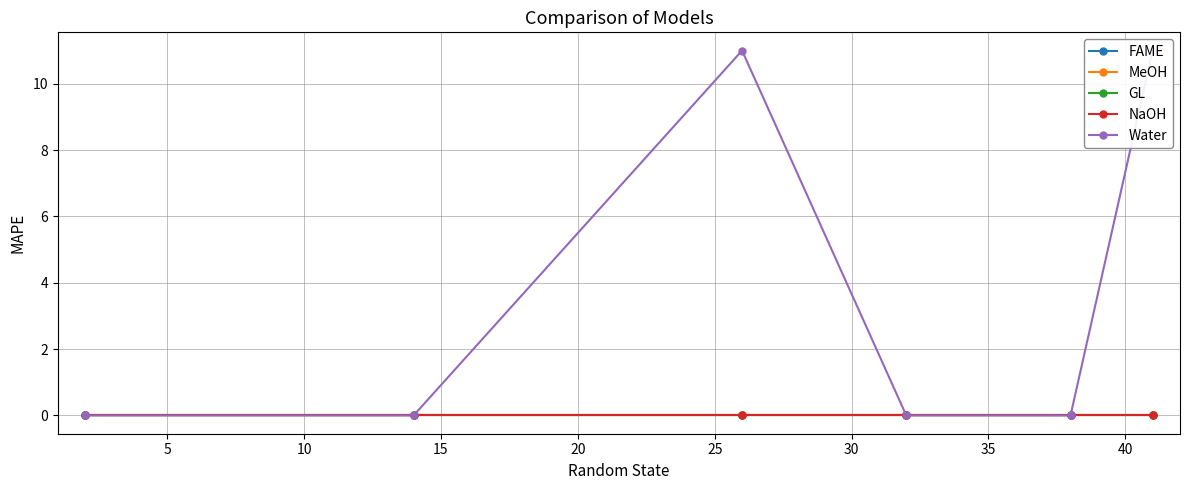

How many lines are shown in the chart?

5